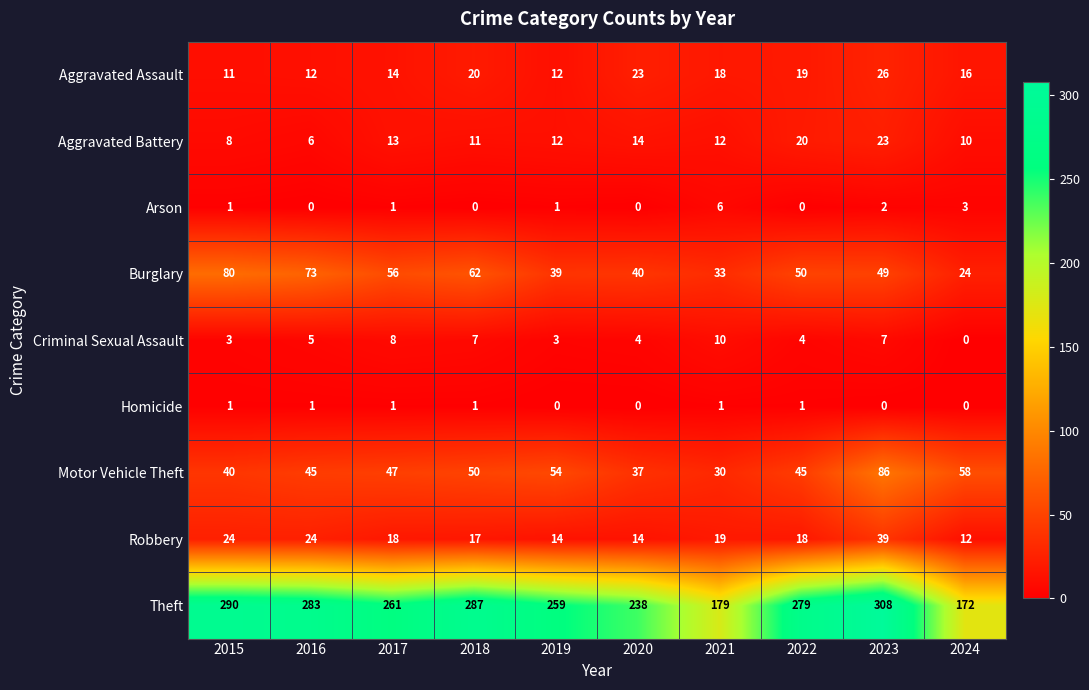

Rank the series at 2023 from lowest to highest value.

Homicide, Arson, Criminal Sexual Assault, Aggravated Battery, Aggravated Assault, Robbery, Burglary, Motor Vehicle Theft, Theft